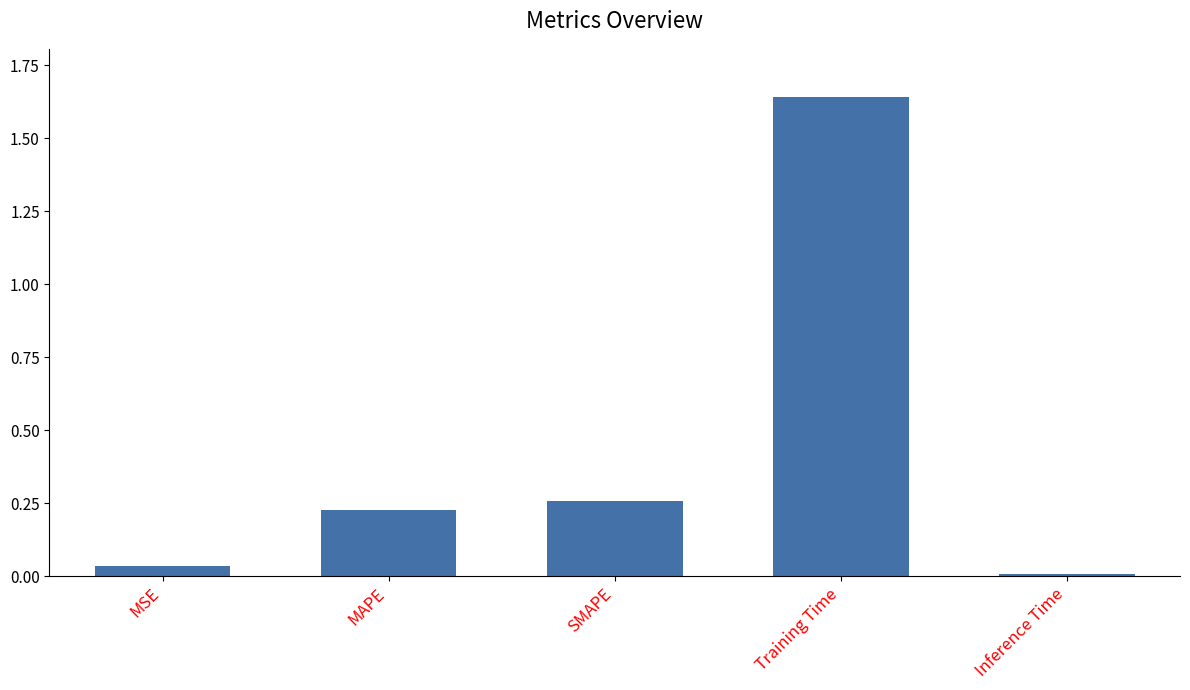

How many categories are shown in the chart?

5